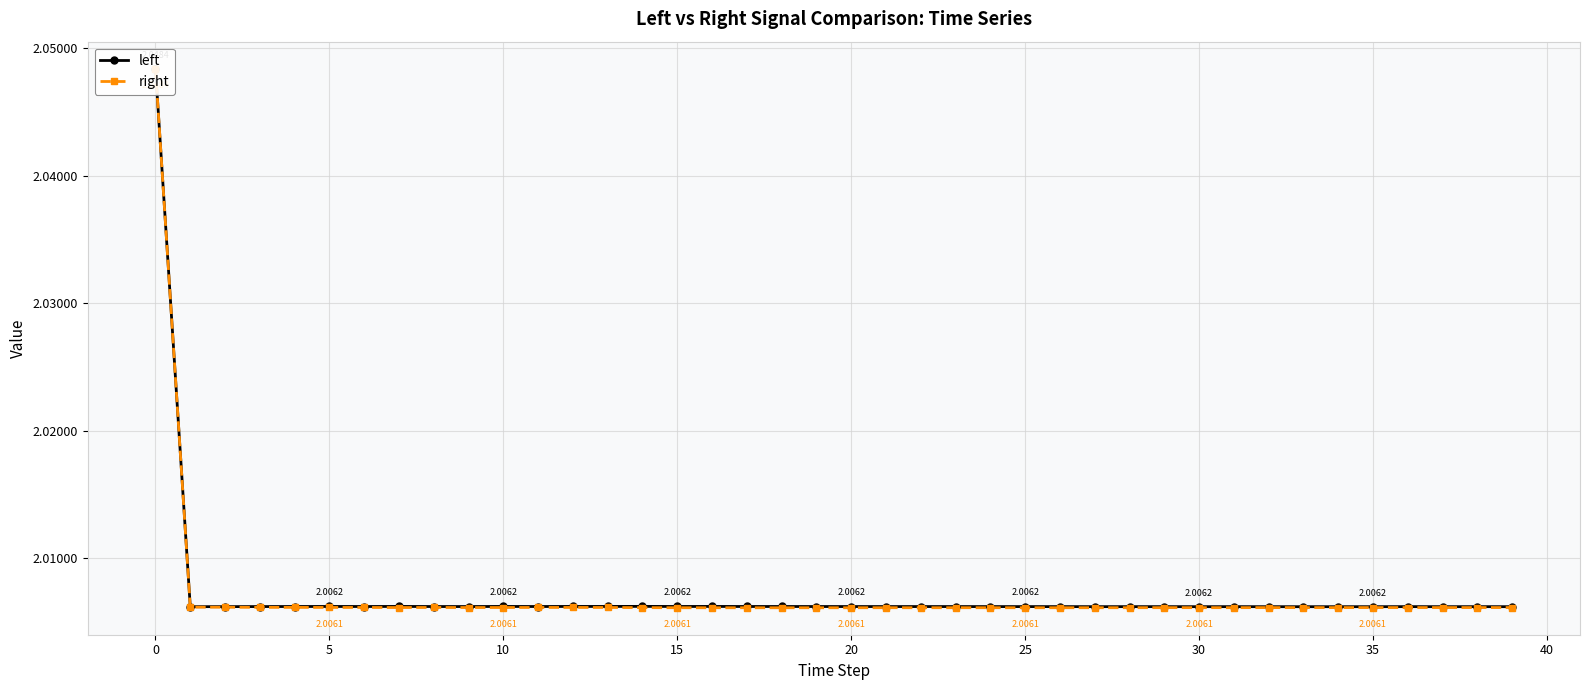

Between 13 and 12, which is larger?

13